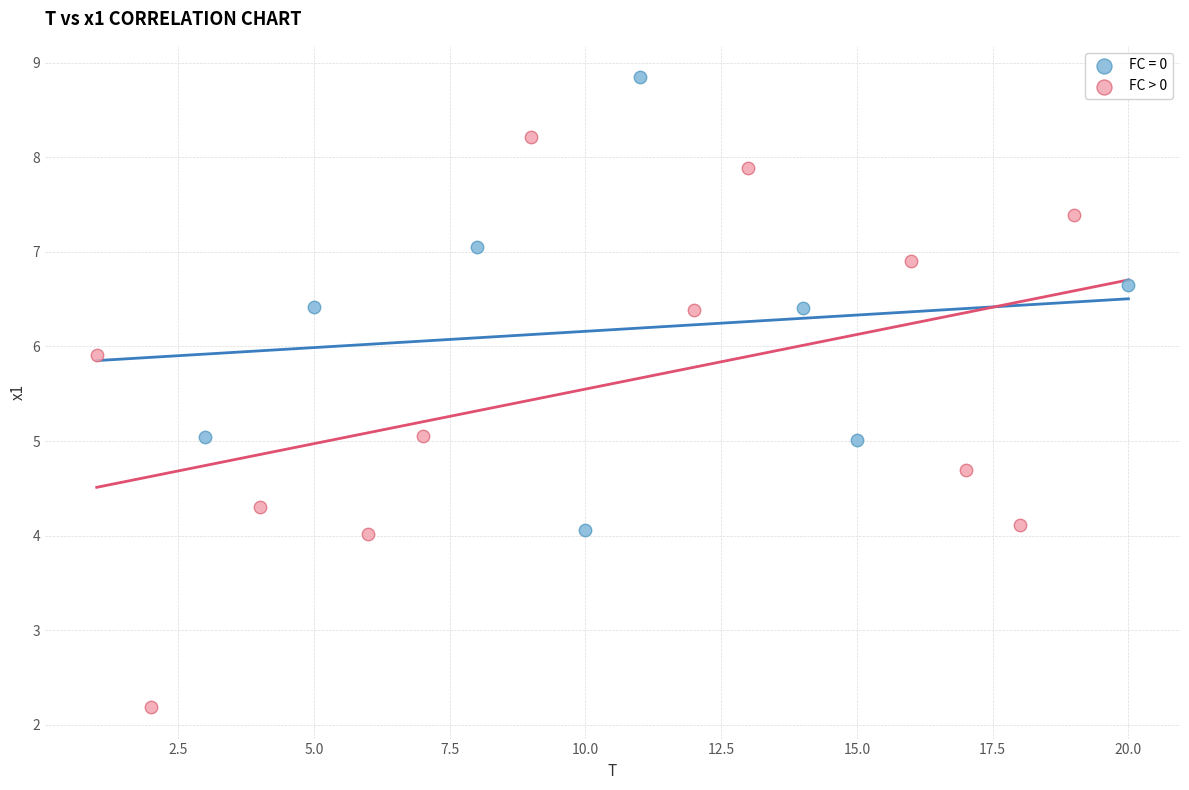

Which series reaches the minimum Y coordinate?

FC > 0